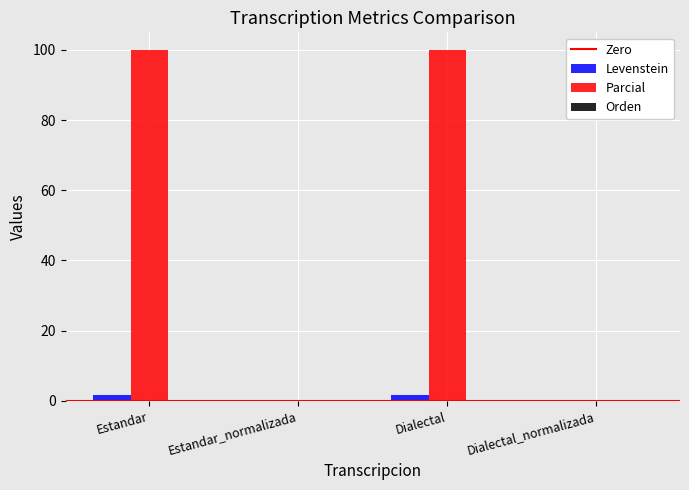

The Parcial series shows -50.7 at Estandar_normalizada. True or false?

False